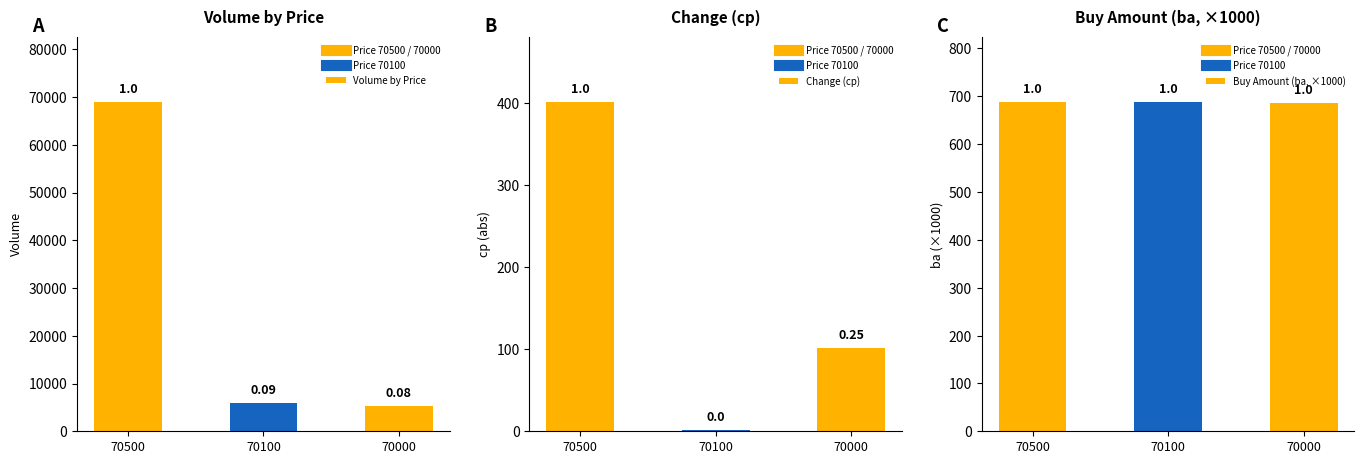

Which series has the widest spread of values?

Volume by Price